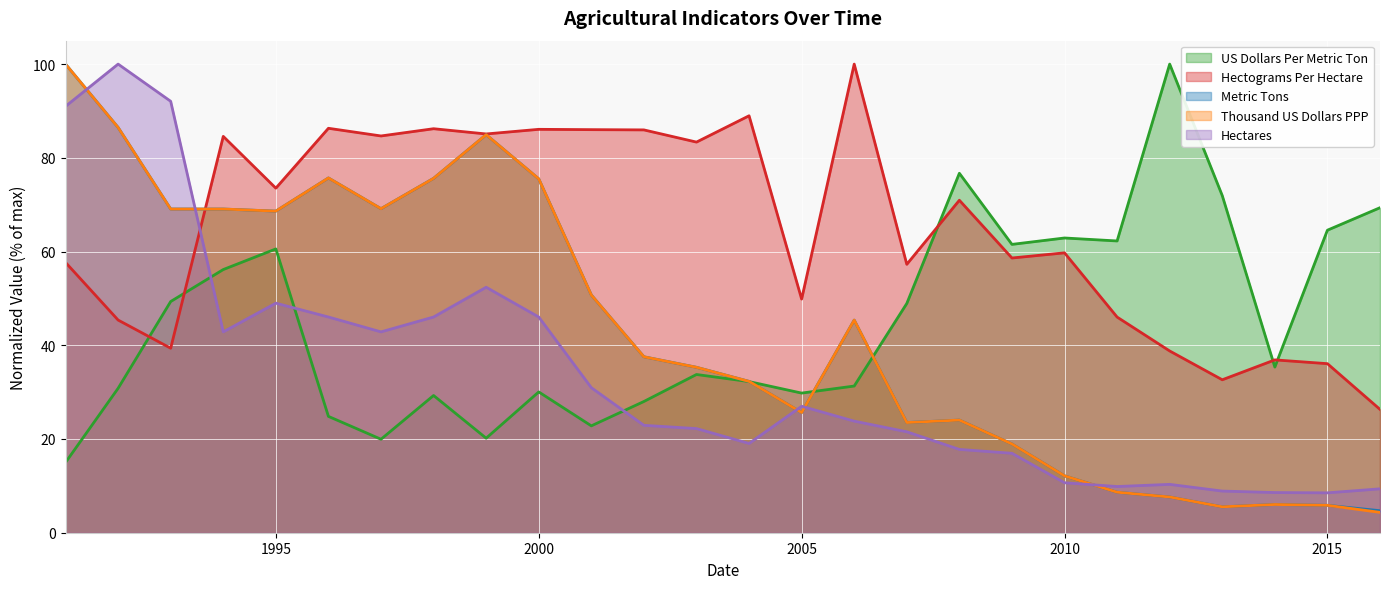

How many values in the US Dollars Per Metric Ton series exceed 35?

13